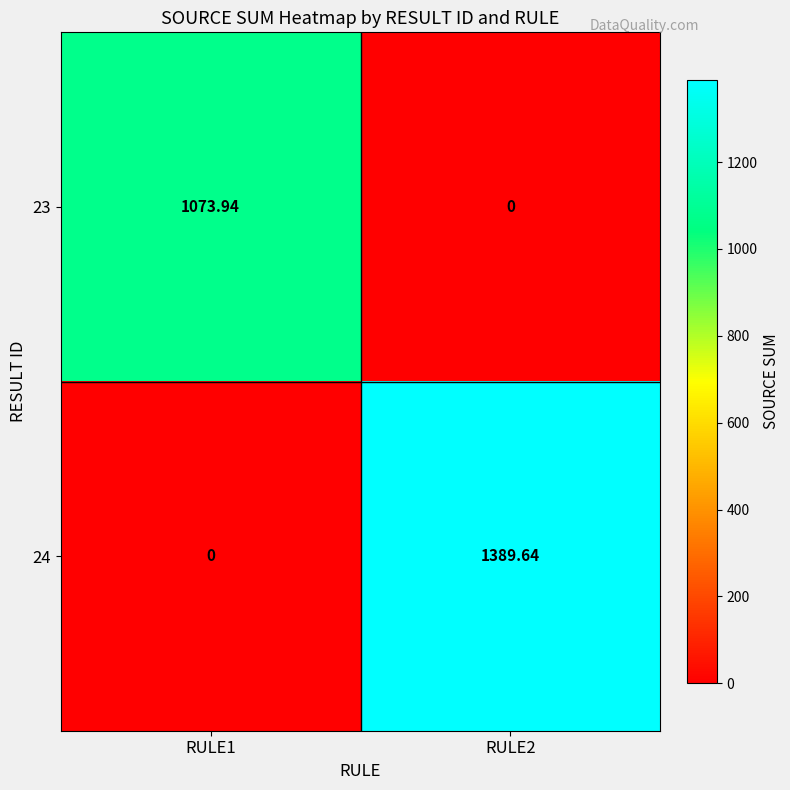

At how many categories does at least one series exceed 293?

2